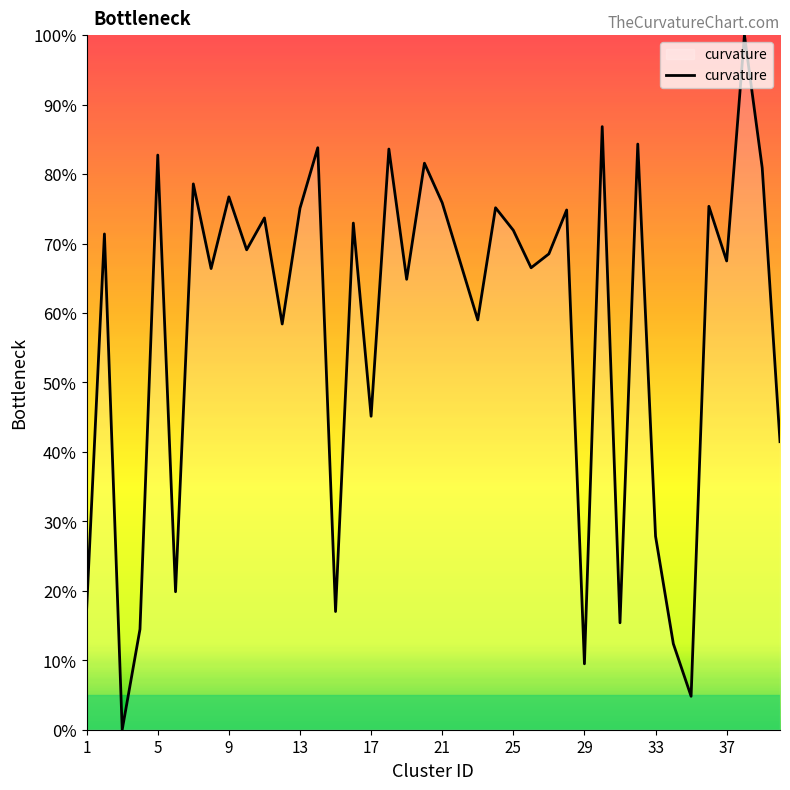

How many interior local valleys (lower than both neighbors) does the data have?

14